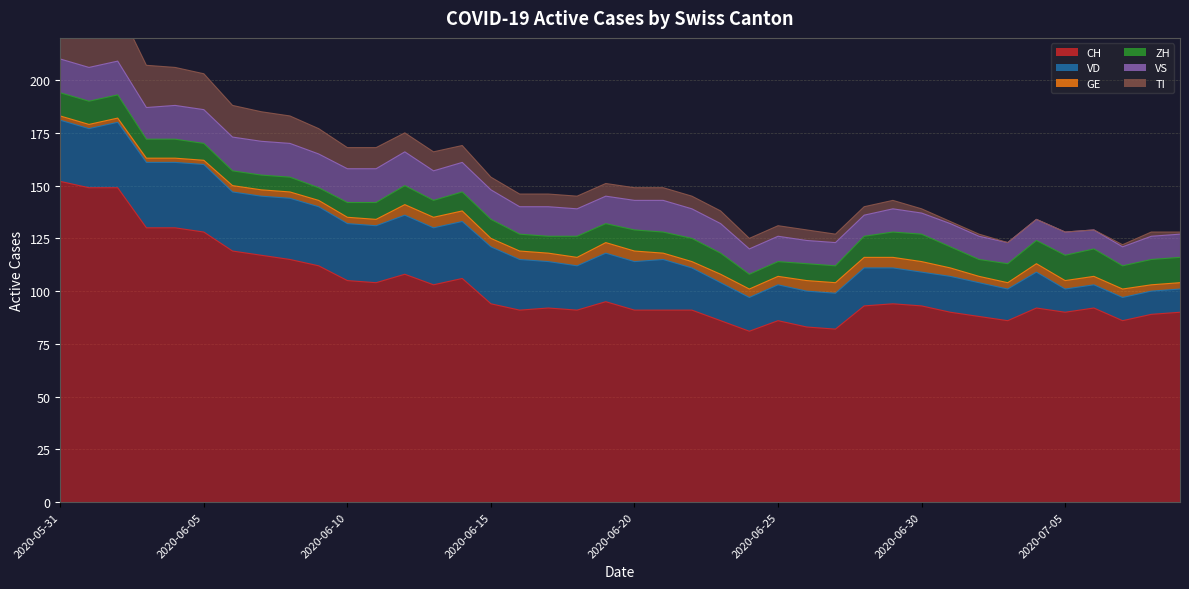

How many VS values are between 11 and 16?

34